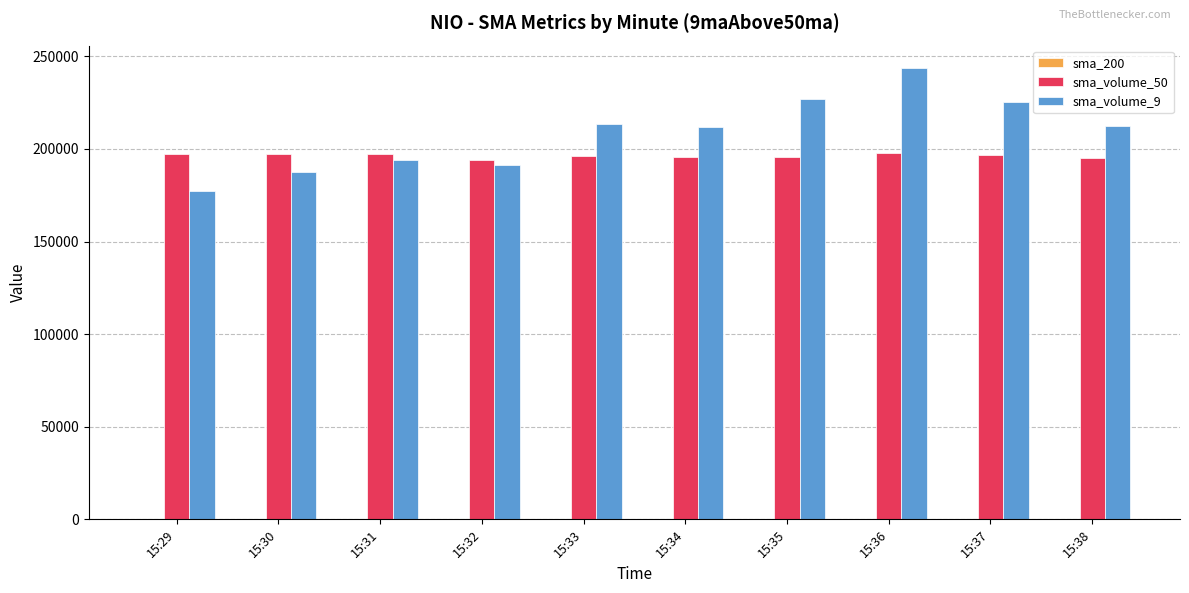

How many groups of bars are there?

10